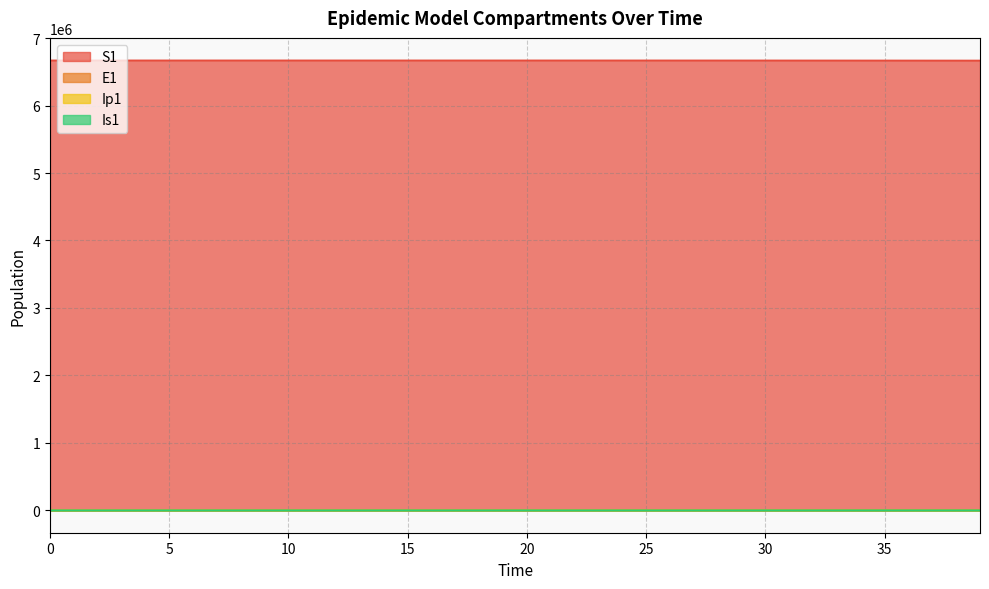

At which label is Ip1 closest to 50?

32